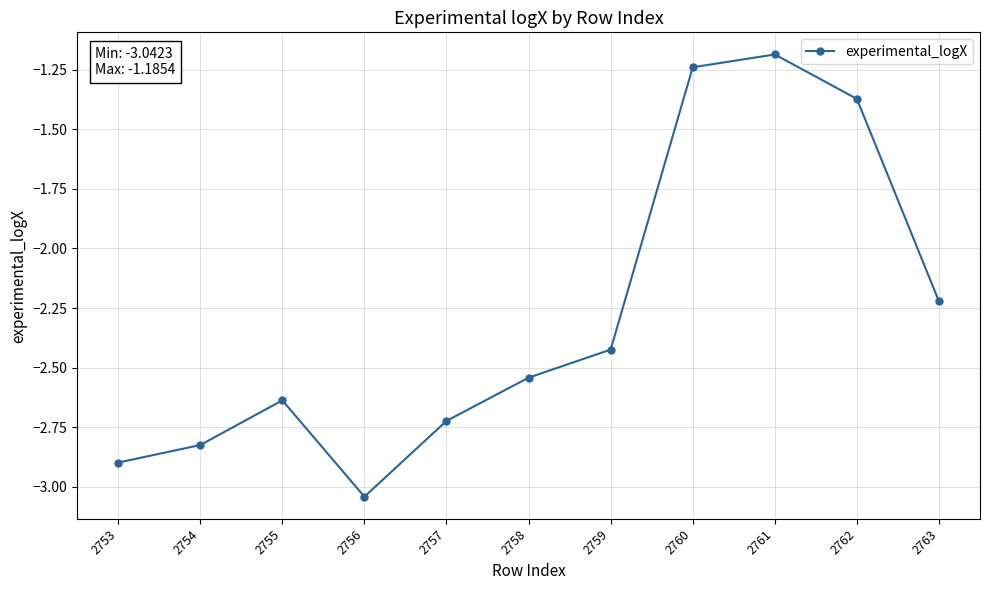

Where is the first local minimum?

2756